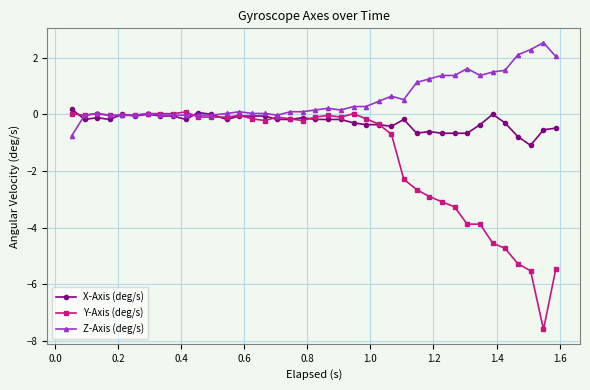

Rank the series by their average value, from lowest to highest.

Y-Axis (deg/s), X-Axis (deg/s), Z-Axis (deg/s)